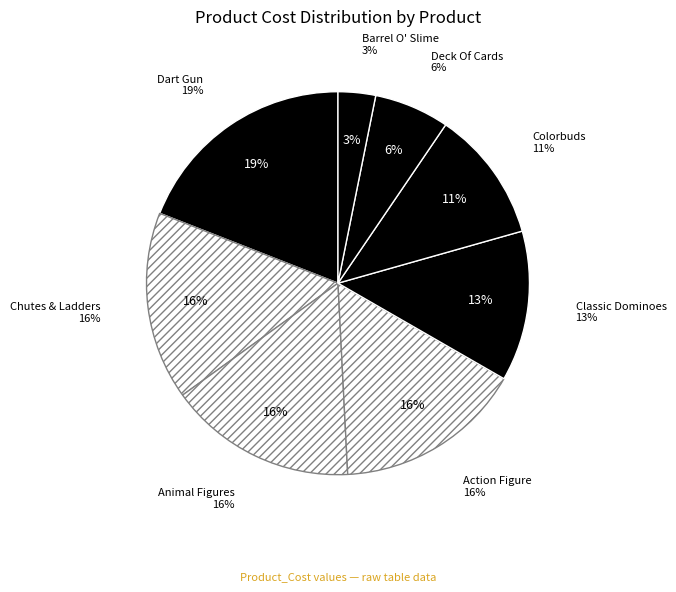

What is the largest slice in the pie chart?

Dart Gun